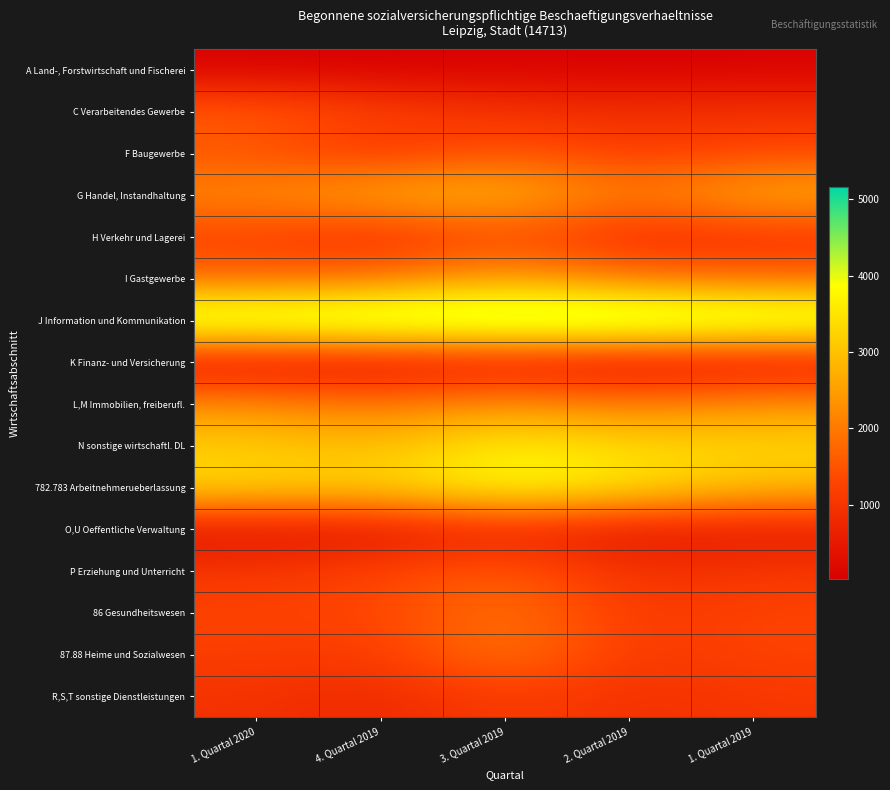

Reading left to right, what are all the values shown in this chart?

A Land-, Forstwirtschaft und Fischerei: 1. Quartal 2020=47	4. Quartal 2019=18	3. Quartal 2019=67	2. Quartal 2019=30	1. Quartal 2019=54
C Verarbeitendes Gewerbe: 1. Quartal 2020=1660	4. Quartal 2019=1247	3. Quartal 2019=989	2. Quartal 2019=906	1. Quartal 2019=968
F Baugewerbe: 1. Quartal 2020=1473	4. Quartal 2019=945	3. Quartal 2019=1513	2. Quartal 2019=1106	1. Quartal 2019=1302
G Handel, Instandhaltung: 1. Quartal 2020=2253	4. Quartal 2019=2765	3. Quartal 2019=2994	2. Quartal 2019=1978	1. Quartal 2019=2782
H Verkehr und Lagerei: 1. Quartal 2020=1198	4. Quartal 2019=793	3. Quartal 2019=1356	2. Quartal 2019=798	1. Quartal 2019=904
I Gastgewerbe: 1. Quartal 2020=1717	4. Quartal 2019=1808	3. Quartal 2019=2539	2. Quartal 2019=1844	1. Quartal 2019=1755
J Information und Kommunikation: 1. Quartal 2020=4808	4. Quartal 2019=4996	3. Quartal 2019=5079	2. Quartal 2019=5162	1. Quartal 2019=4814
K Finanz- und Versicherung: 1. Quartal 2020=241	4. Quartal 2019=220	3. Quartal 2019=371	2. Quartal 2019=183	1. Quartal 2019=296
L,M Immobilien, freiberufl.: 1. Quartal 2020=2264	4. Quartal 2019=1915	3. Quartal 2019=2366	2. Quartal 2019=1971	1. Quartal 2019=2335
N sonstige wirtschaftl. DL: 1. Quartal 2020=3179	4. Quartal 2019=2872	3. Quartal 2019=3714	2. Quartal 2019=3336	1. Quartal 2019=3300
782.783 Arbeitnehmerueberlassung: 1. Quartal 2020=3325	4. Quartal 2019=3218	3. Quartal 2019=4001	2. Quartal 2019=3537	1. Quartal 2019=2940
O,U Oeffentliche Verwaltung: 1. Quartal 2020=345	4. Quartal 2019=330	3. Quartal 2019=673	2. Quartal 2019=380	1. Quartal 2019=479
P Erziehung und Unterricht: 1. Quartal 2020=1027	4. Quartal 2019=1284	3. Quartal 2019=1632	2. Quartal 2019=918	1. Quartal 2019=1051
86 Gesundheitswesen: 1. Quartal 2020=1279	4. Quartal 2019=1264	3. Quartal 2019=1994	2. Quartal 2019=1063	1. Quartal 2019=1270
87.88 Heime und Sozialwesen: 1. Quartal 2020=1179	4. Quartal 2019=1111	3. Quartal 2019=2037	2. Quartal 2019=1057	1. Quartal 2019=1277
R,S,T sonstige Dienstleistungen: 1. Quartal 2020=966	4. Quartal 2019=767	3. Quartal 2019=1172	2. Quartal 2019=920	1. Quartal 2019=1049